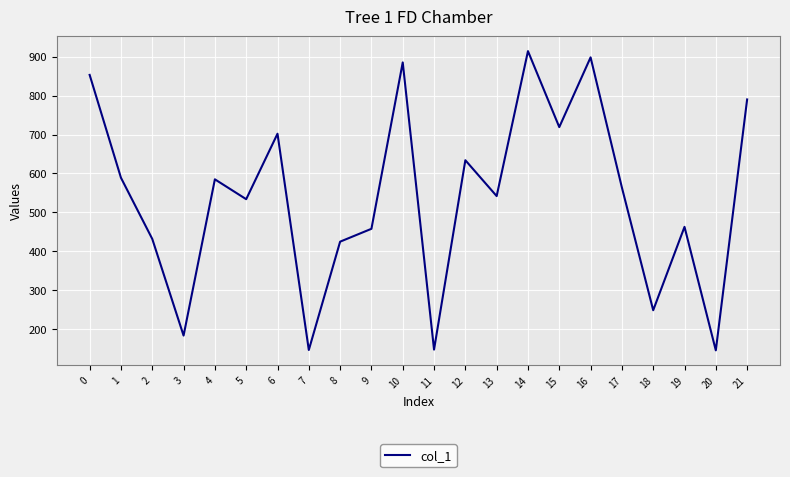

What is the maximum value shown in the chart?

914